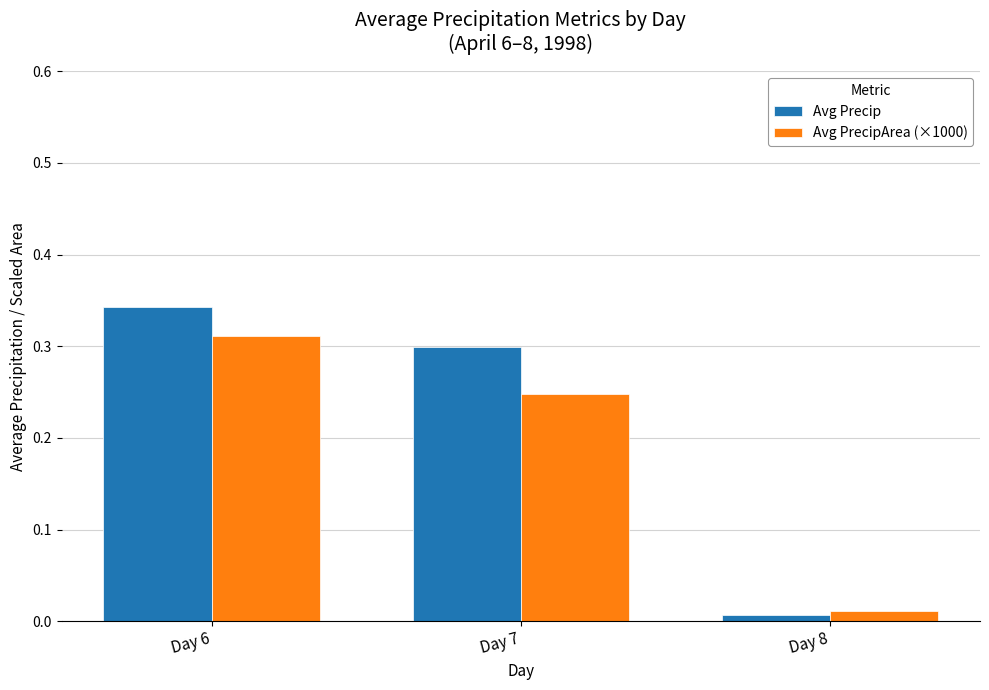

List the series in order of their peak value, highest first.

Avg Precip, Avg PrecipArea (×1000)